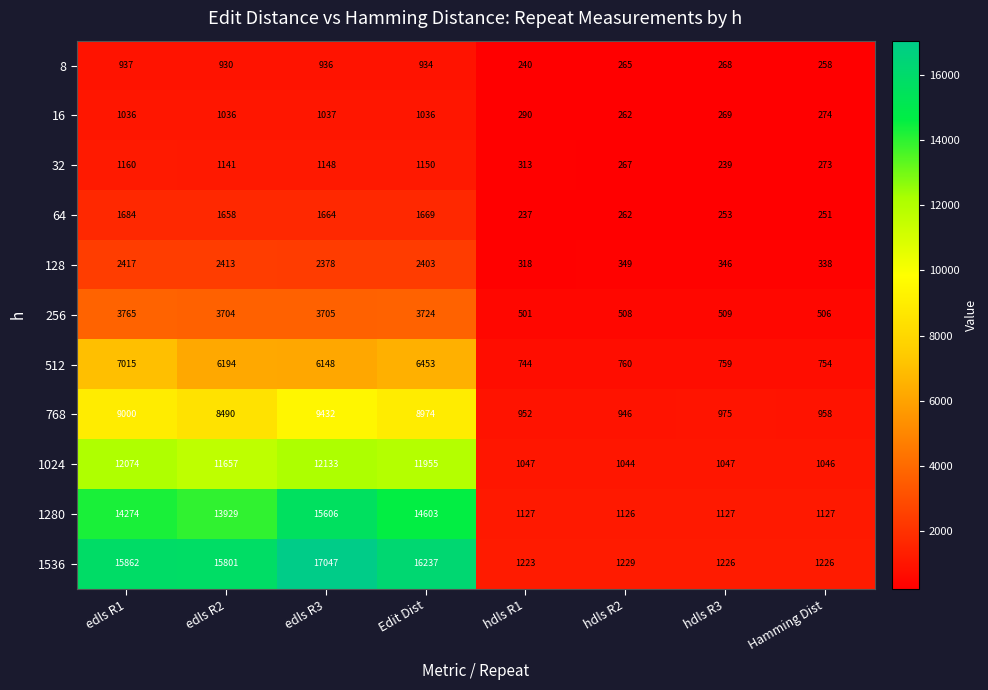

What is the sum of the 512 values at edls R3 and hdls R2?

6908